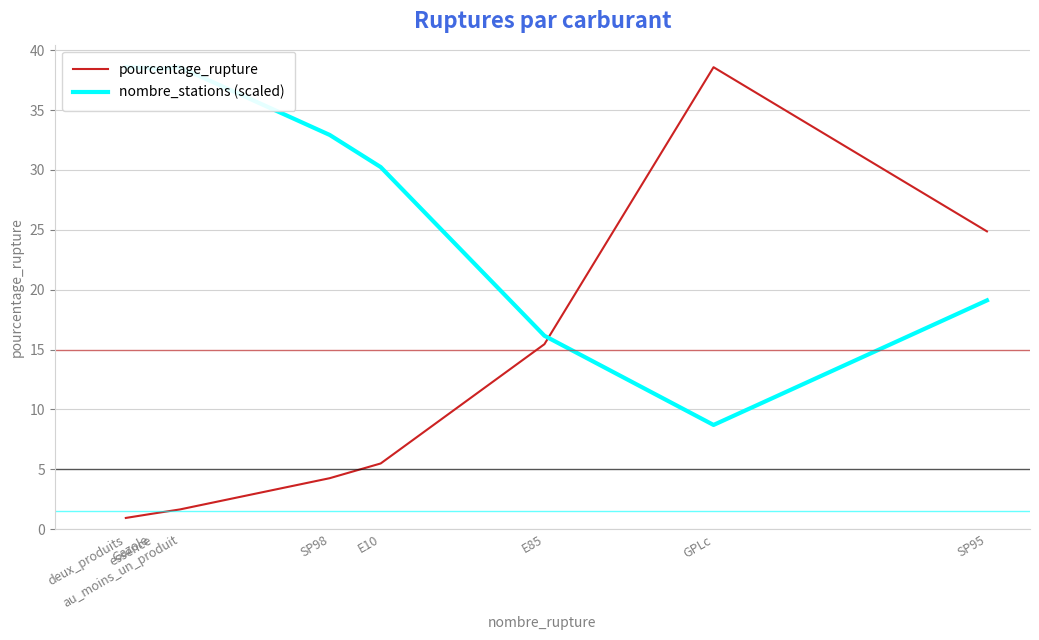

At essence, list the series in order from smallest to largest.

pourcentage_rupture, nombre_stations (scaled)